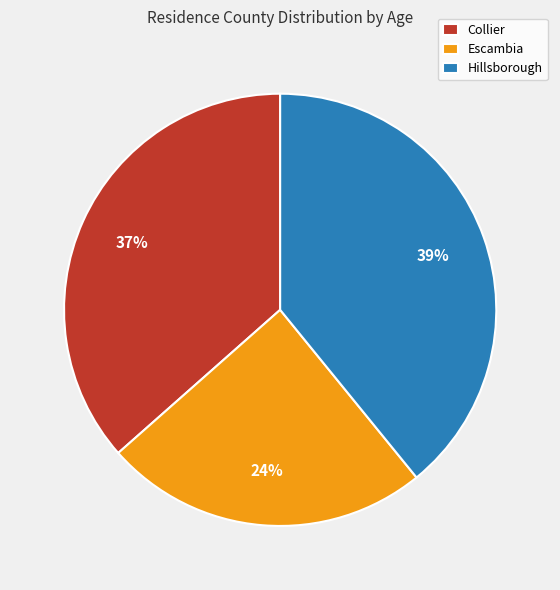

Rank the categories by value from lowest to highest.

Escambia, Collier, Hillsborough